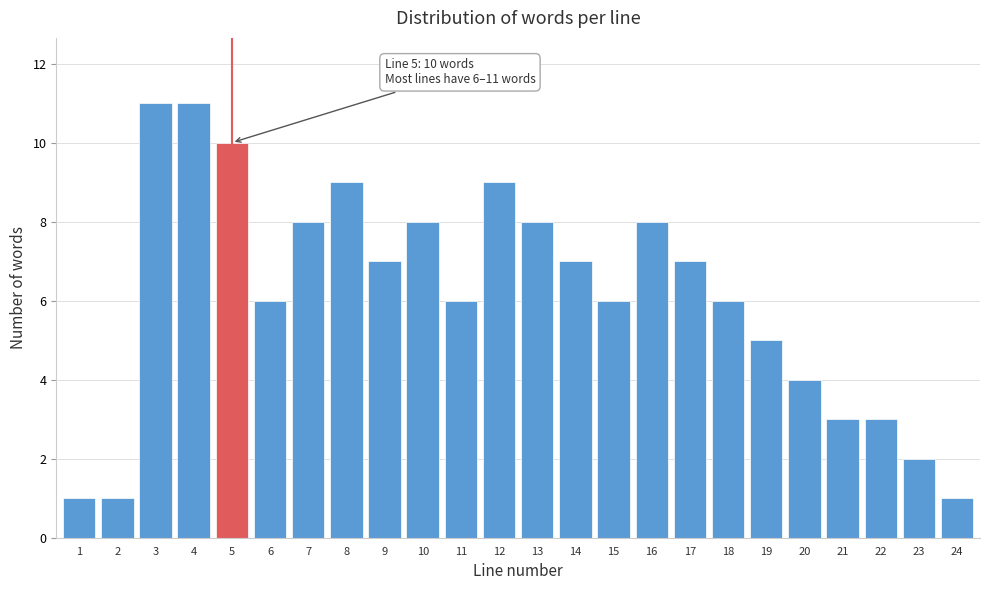

Reading left to right, transcribe all the data shown in this chart.

1=1	2=1	3=11	4=11	5=10	6=6	7=8	8=9	9=7	10=8	11=6	12=9	13=8	14=7	15=6	16=8	17=7	18=6	19=5	20=4	21=3	22=3	23=2	24=1